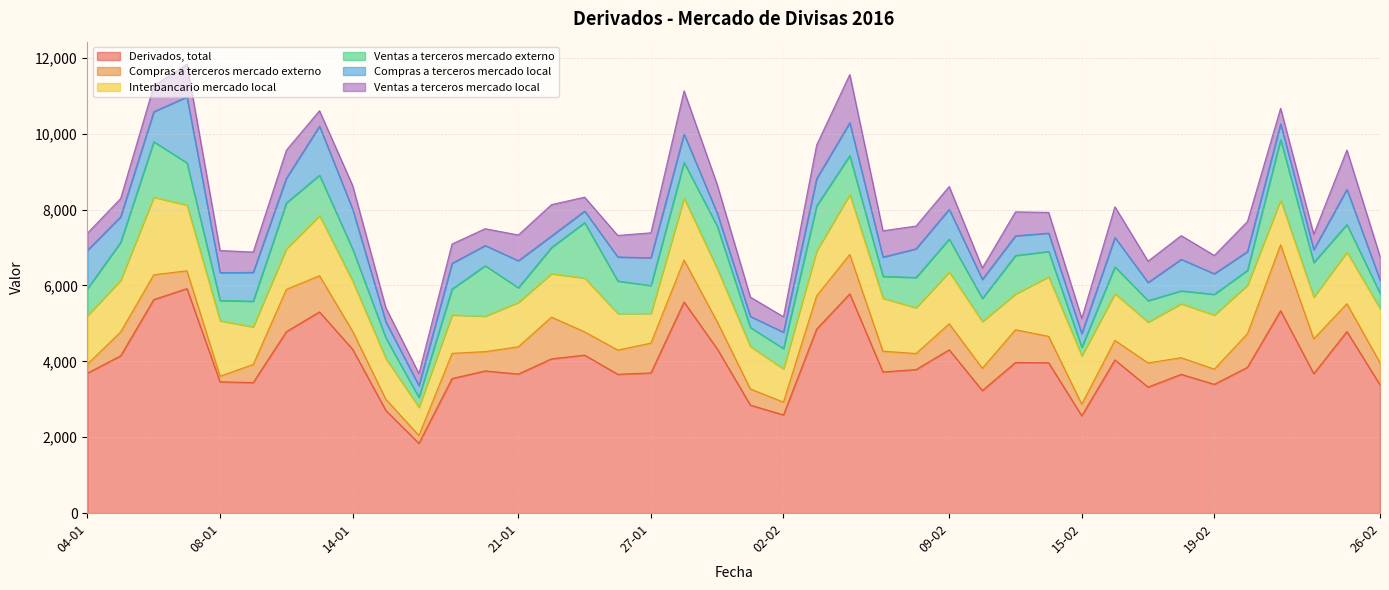

At which category is the sum across all series the highest?

07-01